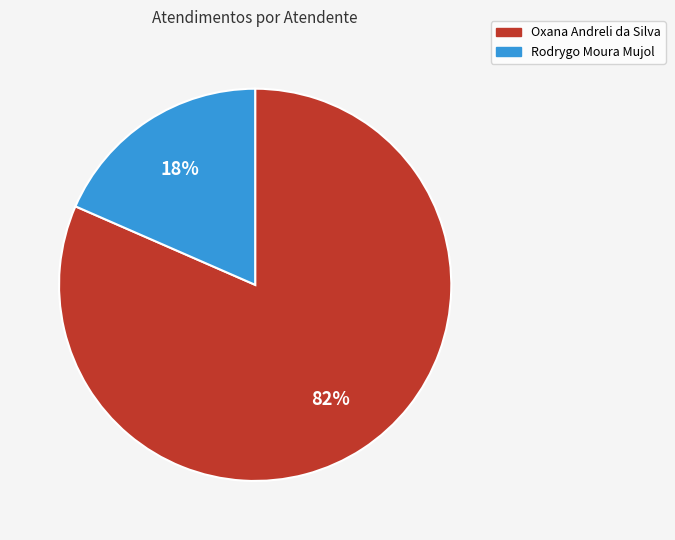

How many slices are in this pie chart?

2